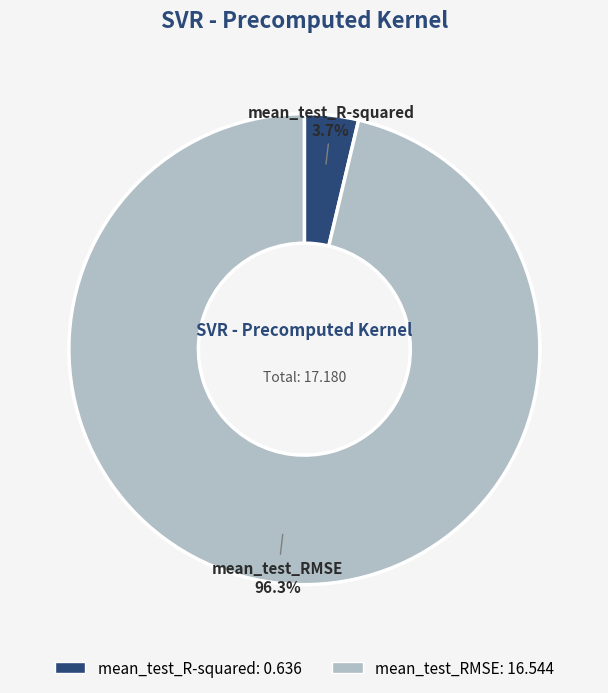

Which has a higher value, mean_test_RMSE or mean_test_R-squared?

mean_test_RMSE